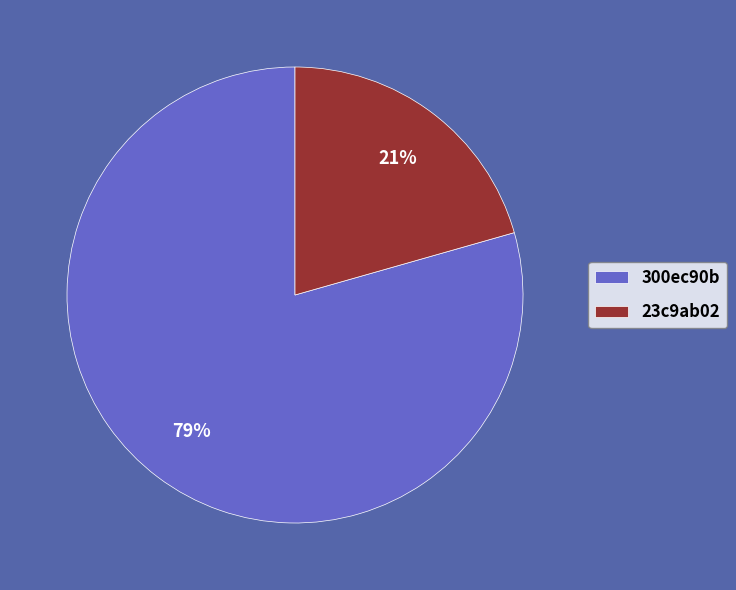

Rank the categories by value from lowest to highest.

23c9ab02, 300ec90b